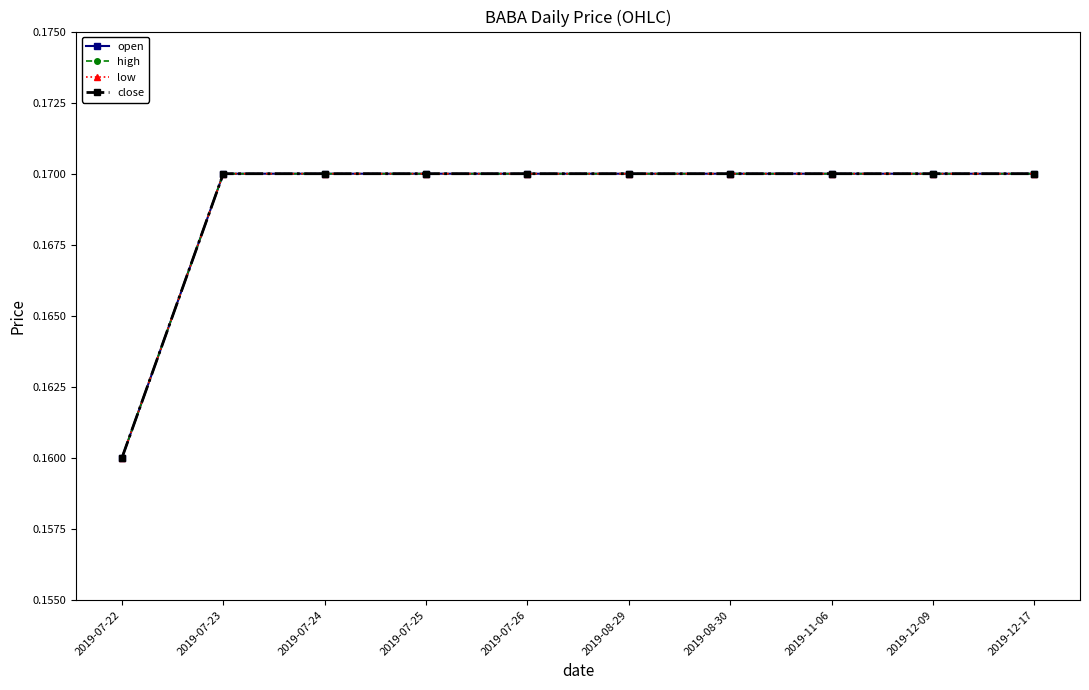

What is the greatest value displayed?

0.2